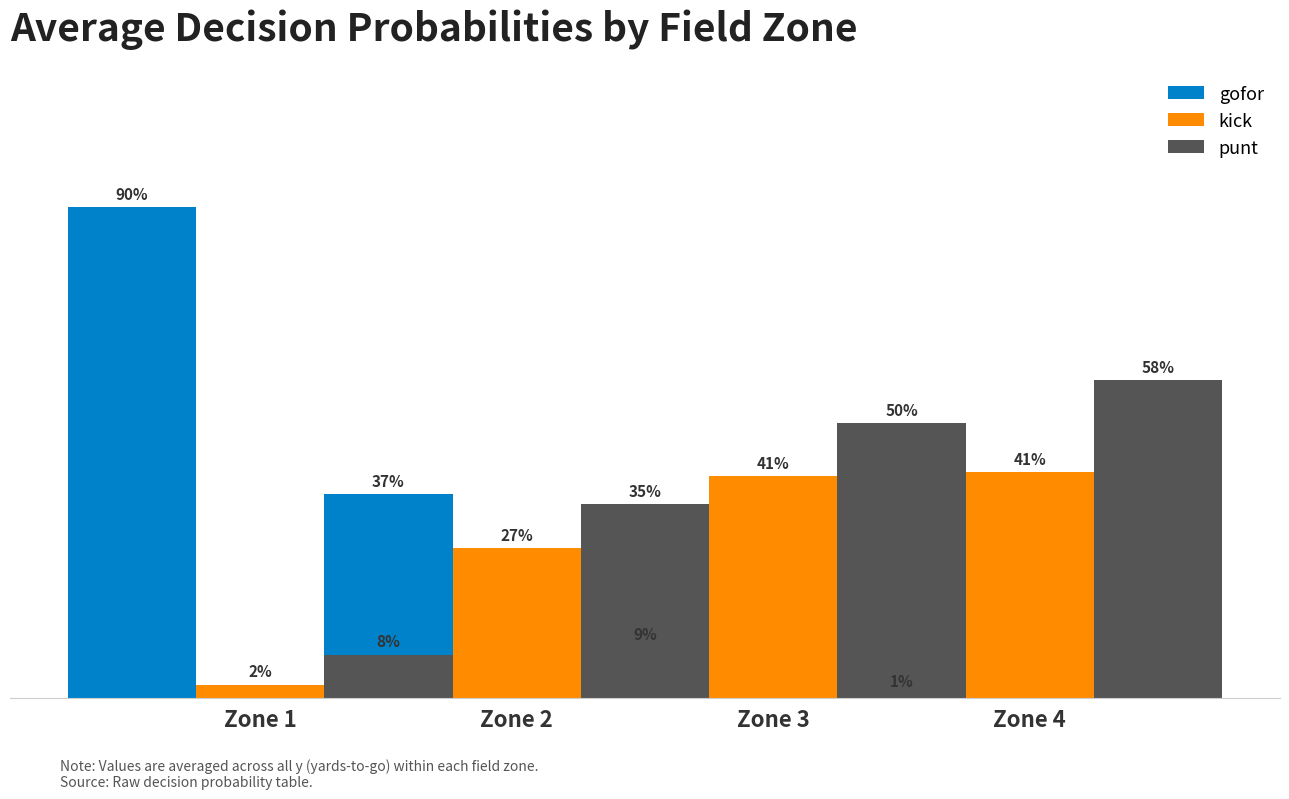

The value of kick at Zone 2 is 0.3. True or false?

True